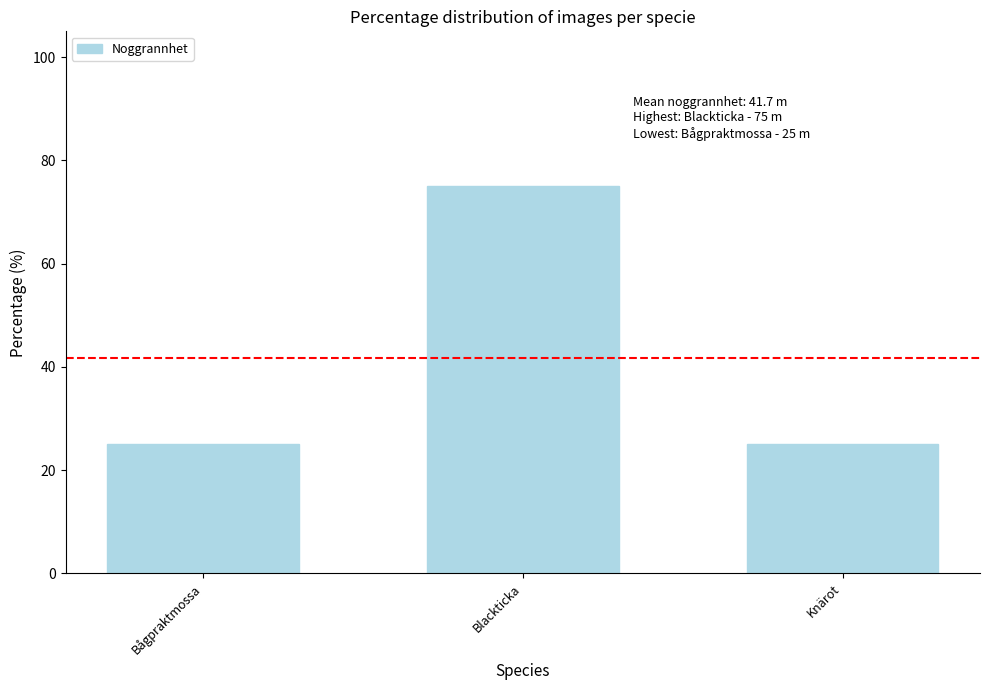

The value at Blackticka is 75. True or false?

True